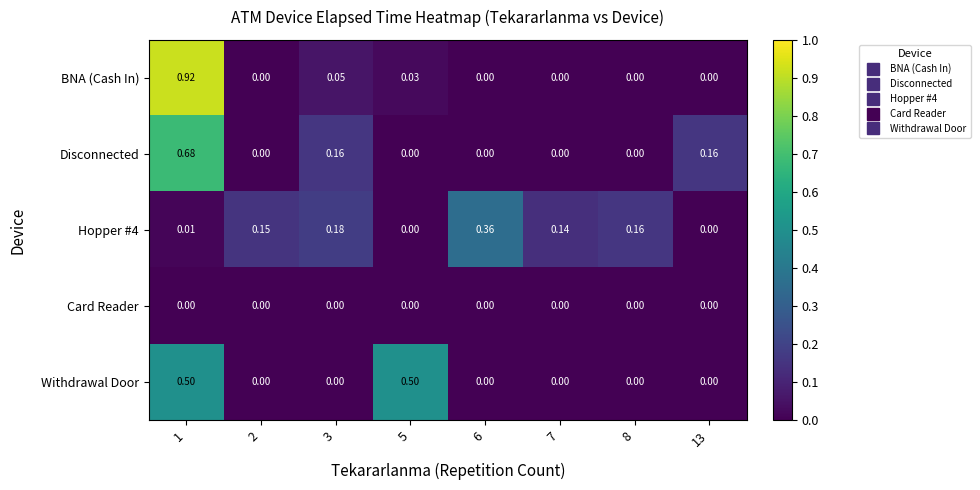

Between 2 and 13, which series saw the biggest shift?

Disconnected